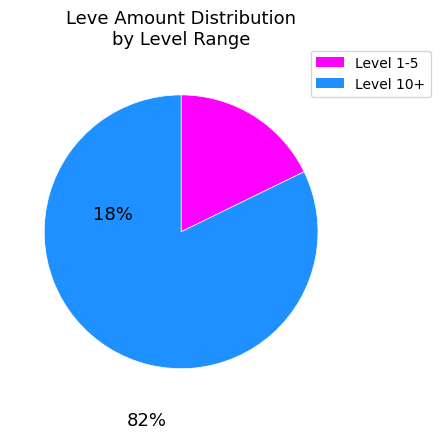

Is there a majority slice in this chart?

Yes